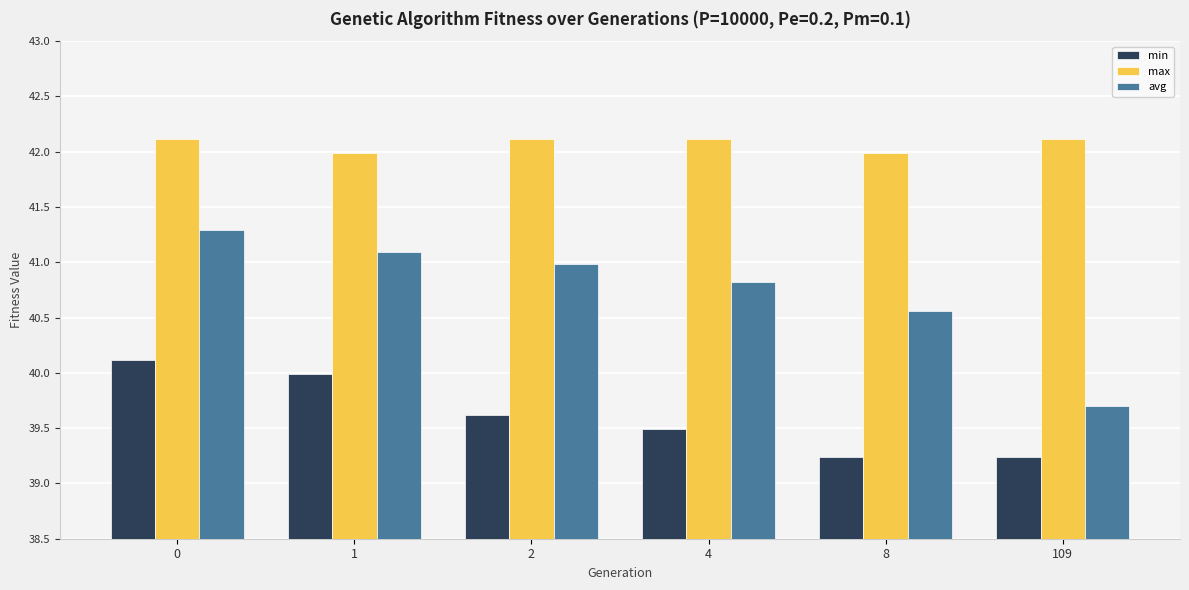

List the series in order of their overall mean, lowest first.

min, avg, max